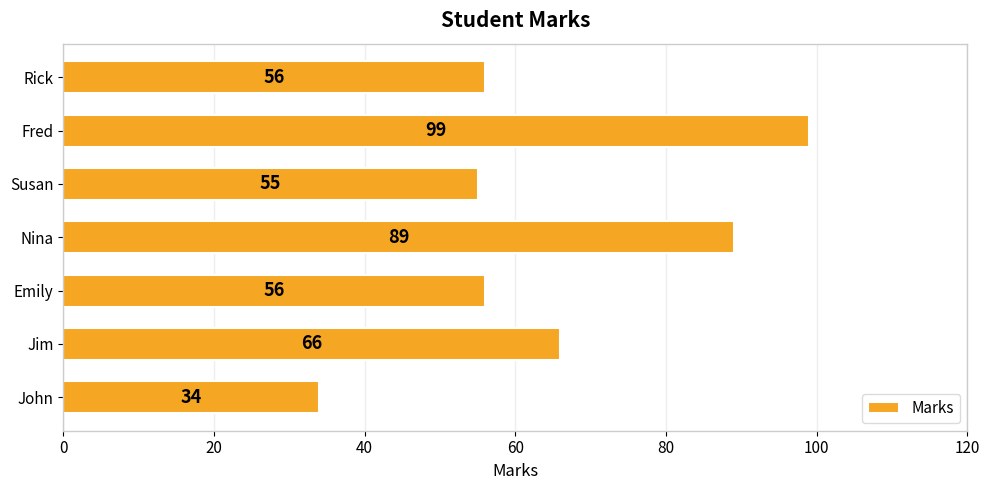

How many bars are there in total?

7